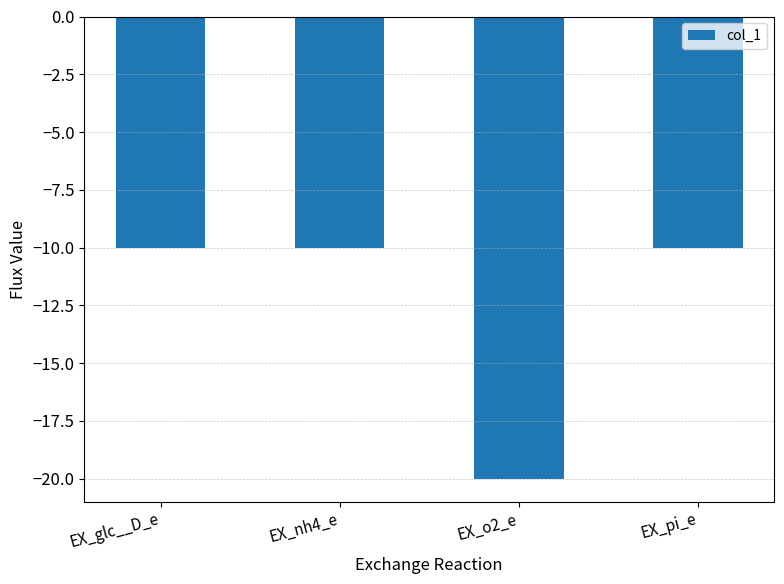

At which category does the chart reach its minimum across all series?

EX_o2_e